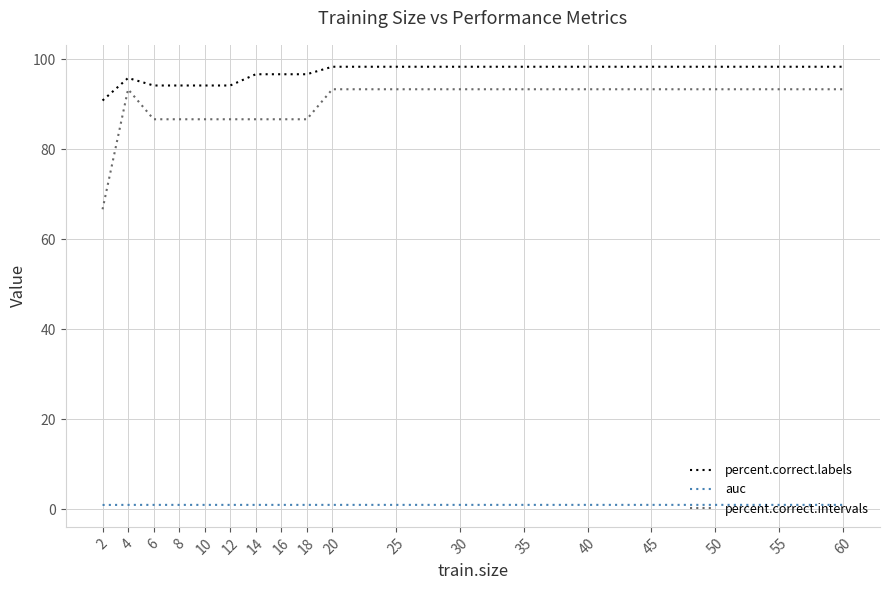

Between 4 and 55, which series saw the biggest shift?

percent.correct.labels